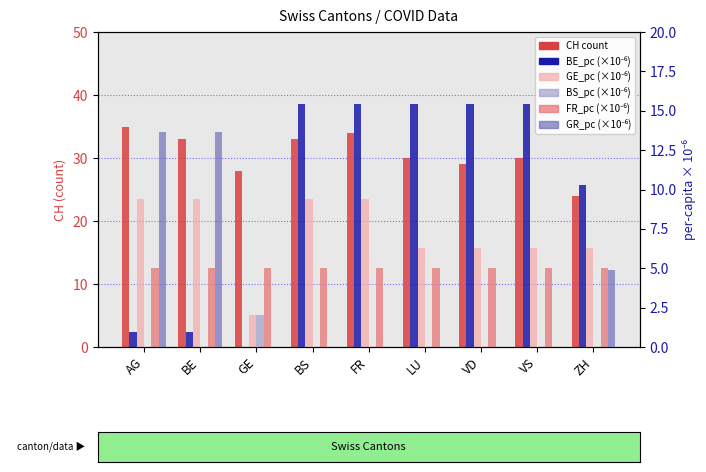

What is the maximum value for CH (count)?

35.0